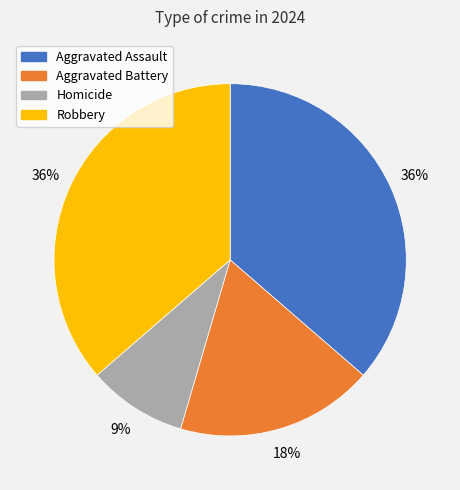

Which category has the smallest portion of the pie?

Homicide